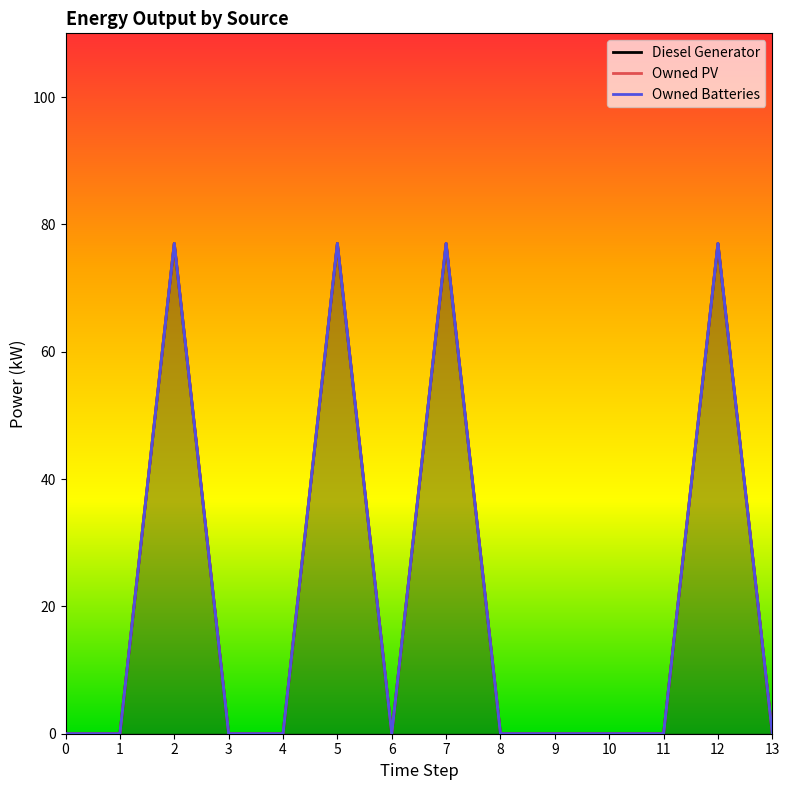

Reading left to right, transcribe all the data shown in this chart.

Diesel Generator: 0=0	1=0	2=77	3=0	4=0	5=77	6=0	7=77	8=0	9=0	10=0	11=0	12=77	13=0
Owned PV: 0=0	1=0	2=77	3=0	4=0	5=77	6=0	7=77	8=0	9=0	10=0	11=0	12=77	13=0
Owned Batteries: 0=0	1=0	2=77	3=0	4=0	5=77	6=0	7=77	8=0	9=0	10=0	11=0	12=77	13=0